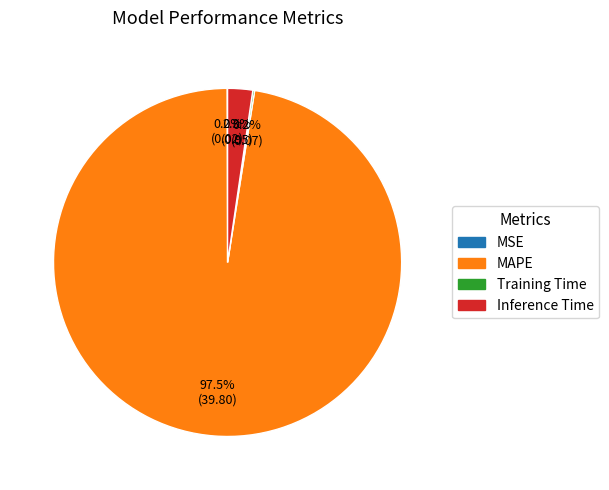

True or false: Inference Time accounts for 2% of the total.

True